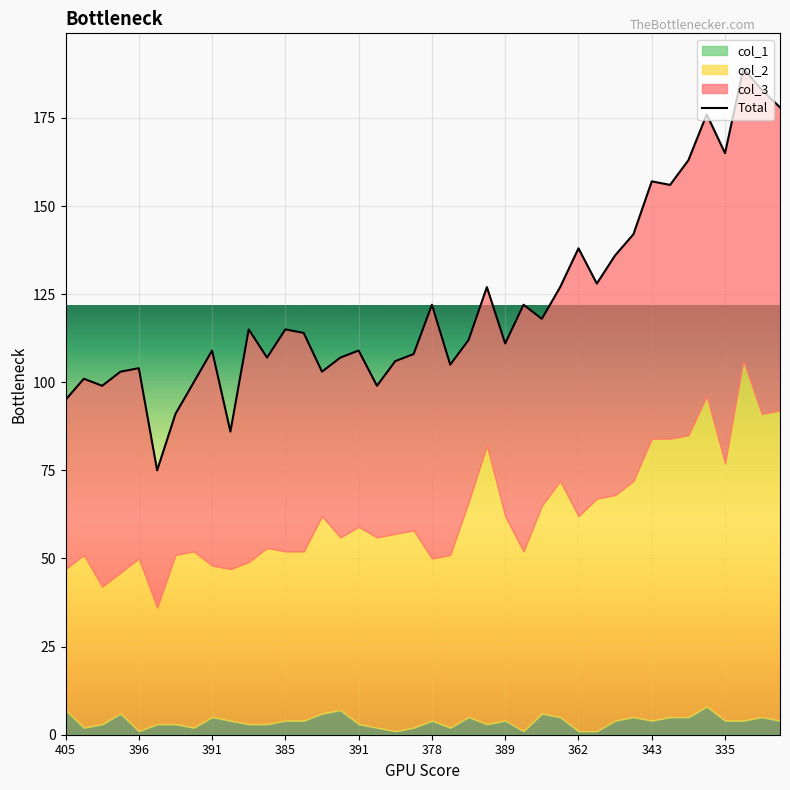

What is the value of the col_3 point at the 2nd from the left?

50